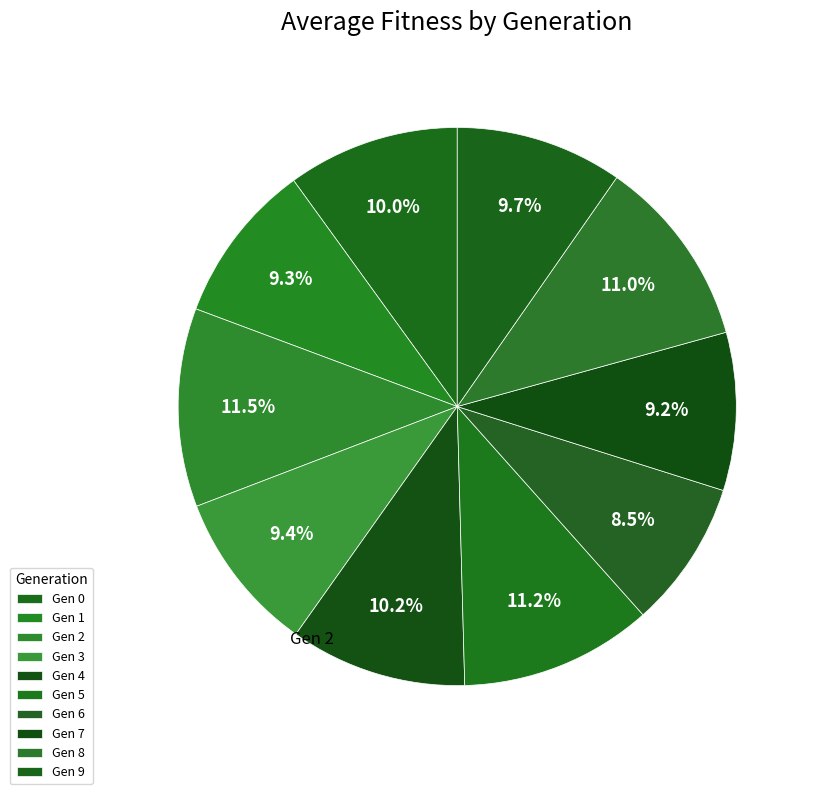

Count the number of slices in the pie.

10